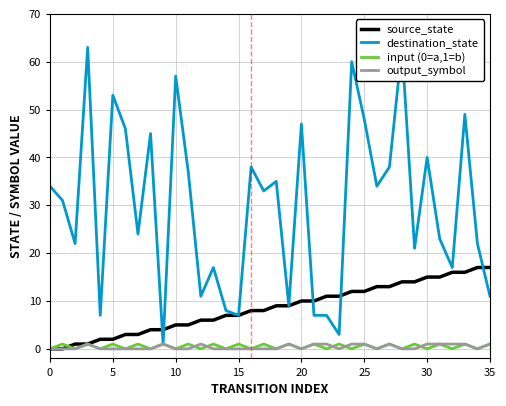

How many lines are shown in the chart?

4